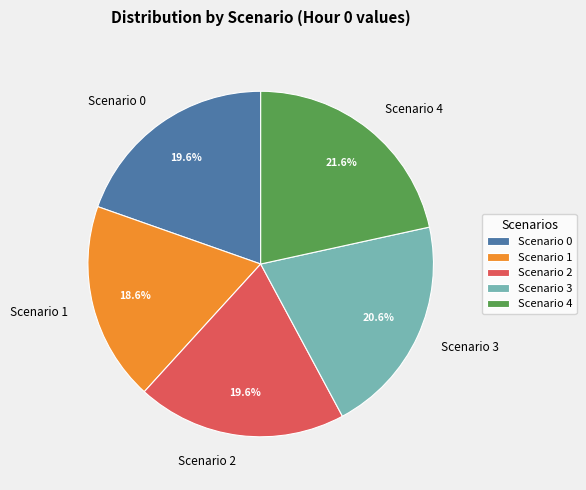

To the nearest percent, what is the average slice percentage?

20%